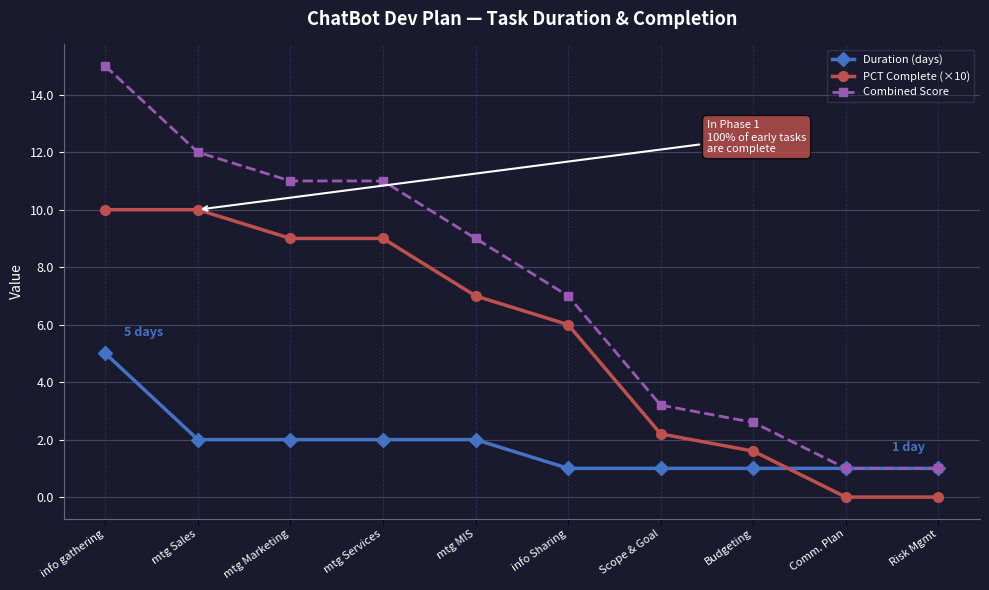

Rank the series by their maximum value, from highest to lowest.

Combined Score, PCT Complete (×10), Duration (days)